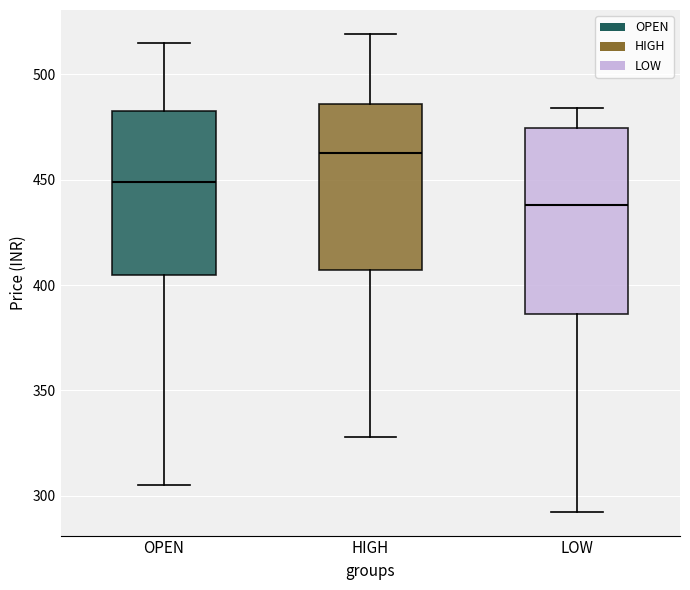

Which box is the tallest, from its lower edge to its upper edge?

LOW